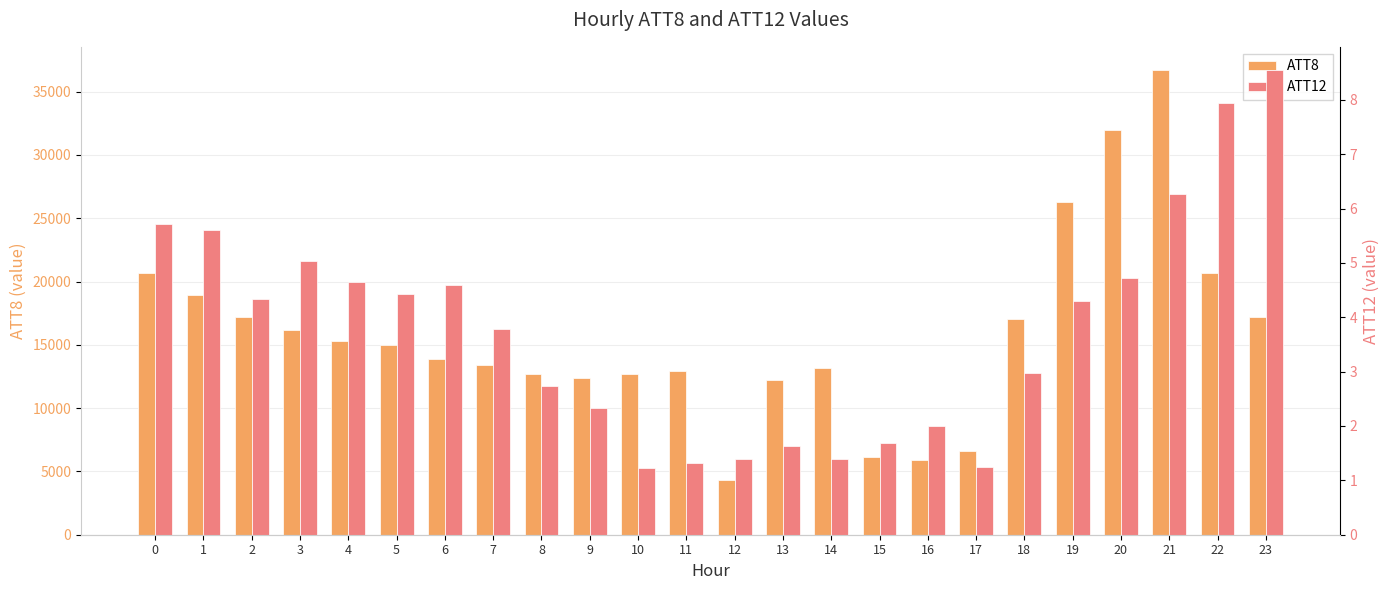

Reading left to right, transcribe all the data shown in this chart.

ATT8: 0=20700.0	1=18900.0	2=17200.0	3=16200.0	4=15300.0	5=15000.0	6=13900.0	7=13400.0	8=12700.0	9=12400.0	10=12700.0	11=12900.0	12=4300.0	13=12200.0	14=13200.0	15=6100.0	16=5900.0	17=6600.0	18=17000.0	19=26300.0	20=32000.0	21=36700.0	22=20700.0	23=17200.0
ATT12: 0=5.7	1=5.6	2=4.3	3=5.0	4=4.7	5=4.4	6=4.6	7=3.8	8=2.7	9=2.3	10=1.2	11=1.3	12=1.4	13=1.6	14=1.4	15=1.7	16=2.0	17=1.2	18=3.0	19=4.3	20=4.7	21=6.3	22=7.9	23=8.5